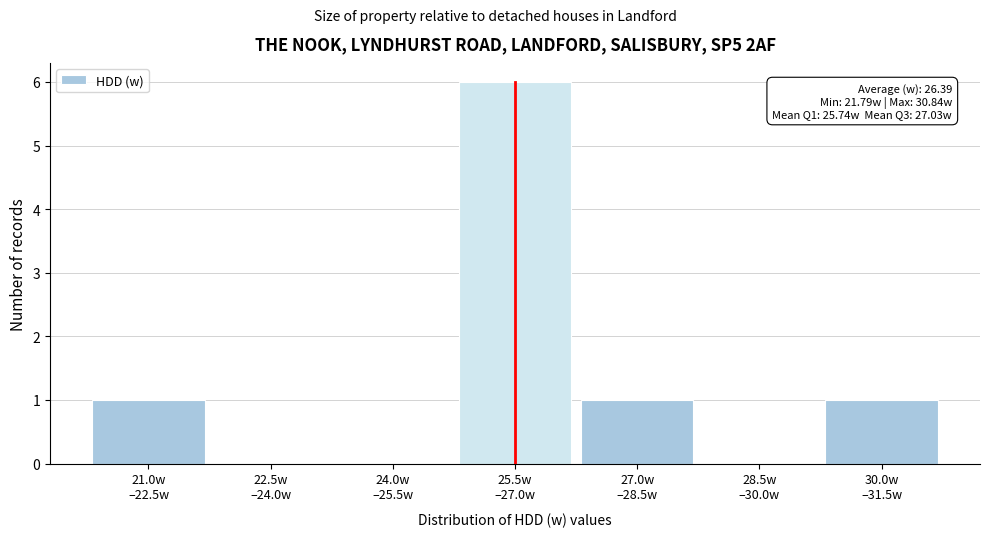

What is the maximum value shown in the chart?

6